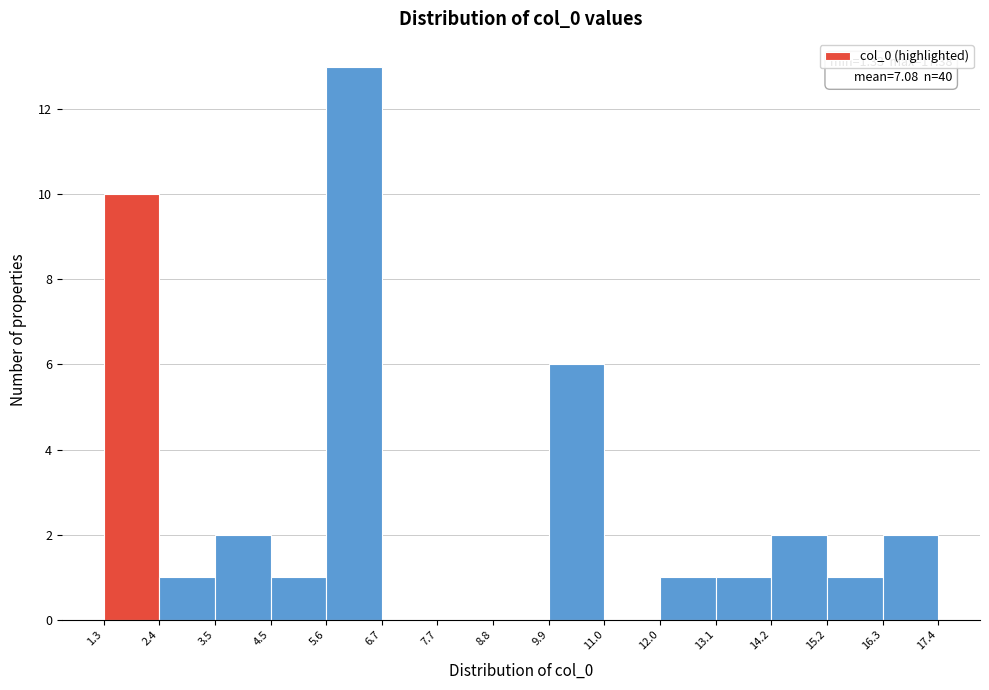

Over which range of the x-axis is the bar tallest?

5.6 to 6.7